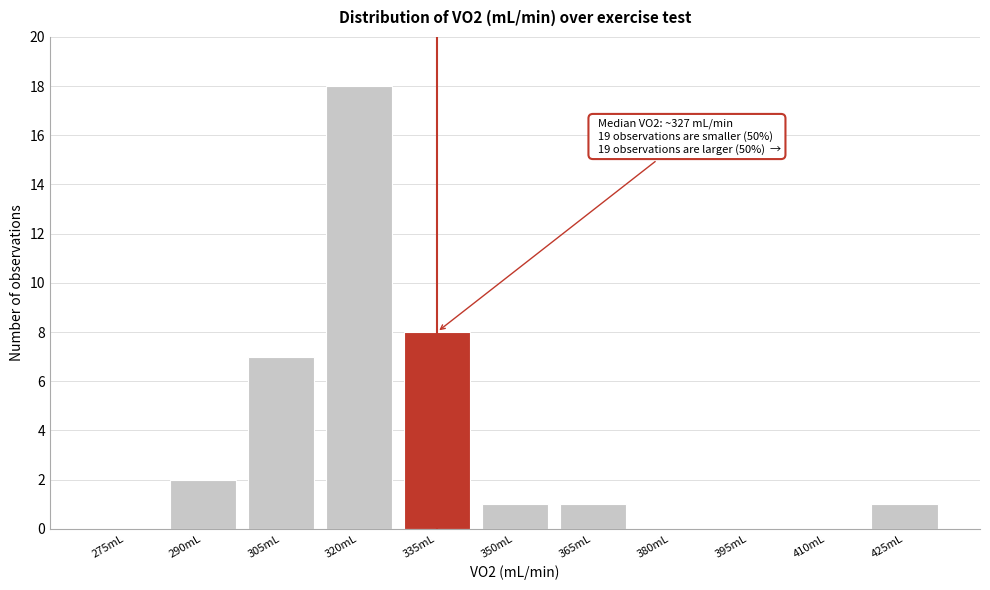

Reading left to right, transcribe all the data shown in this chart.

275mL=0	290mL=2	305mL=7	320mL=18	335mL=8	350mL=1	365mL=1	380mL=0	395mL=0	410mL=0	425mL=1